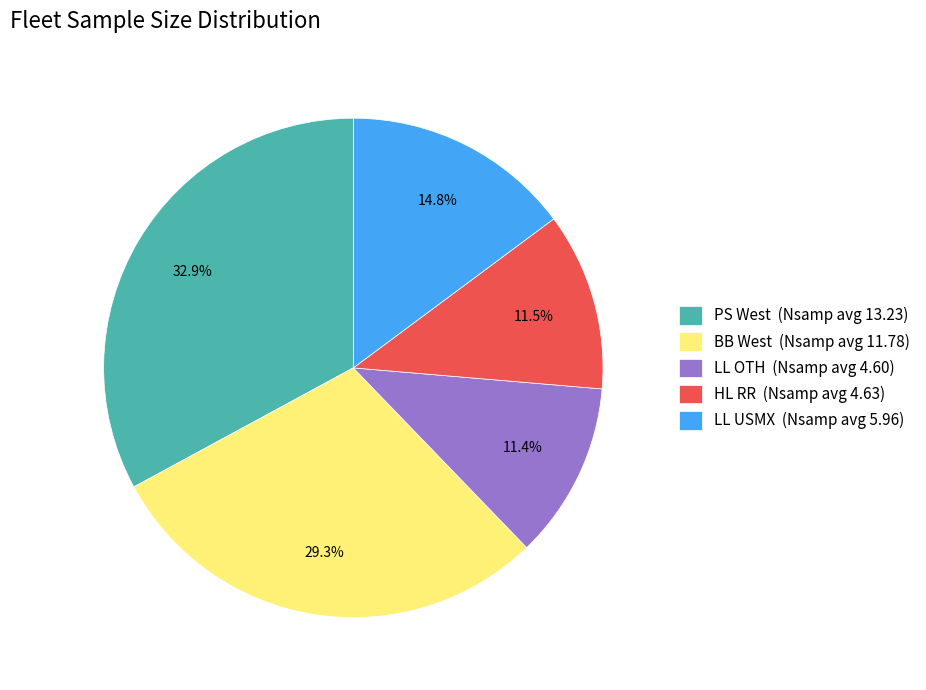

Which has a higher value, BB West (Nsamp avg 11.78) or LL OTH (Nsamp avg 4.60)?

BB West (Nsamp avg 11.78)